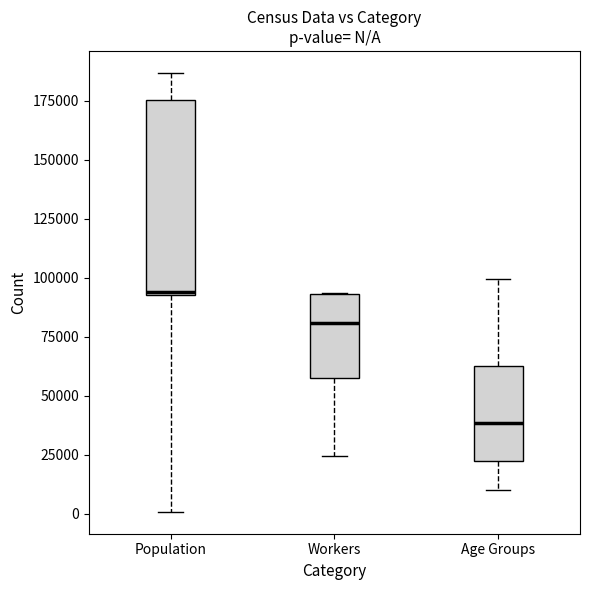

Which box is the tallest, from its lower edge to its upper edge?

Population